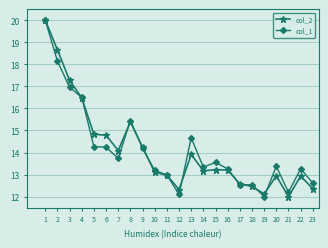

Which series changed the most between 9 and 12?

col_1